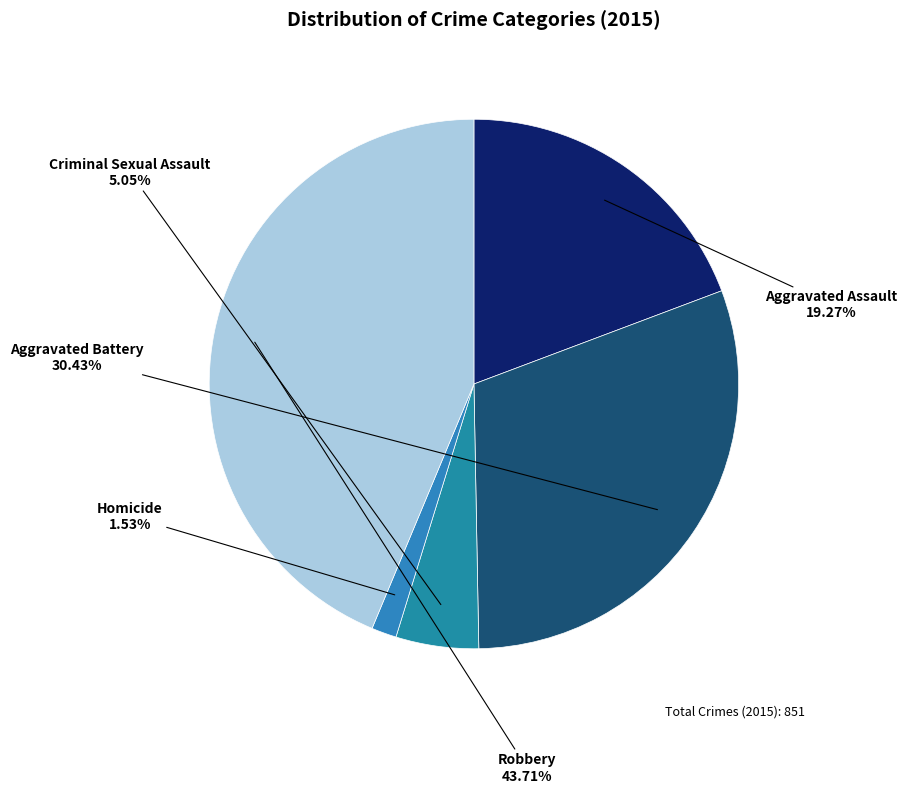

What is the ratio of the value at Homicide to the value at Aggravated Assault?

0.1